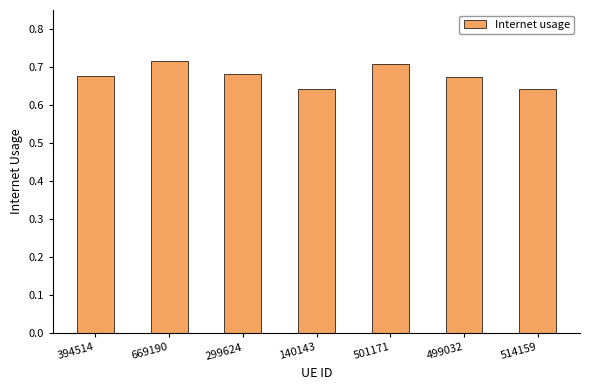

What is the label of the 1st bar from the left?

394514